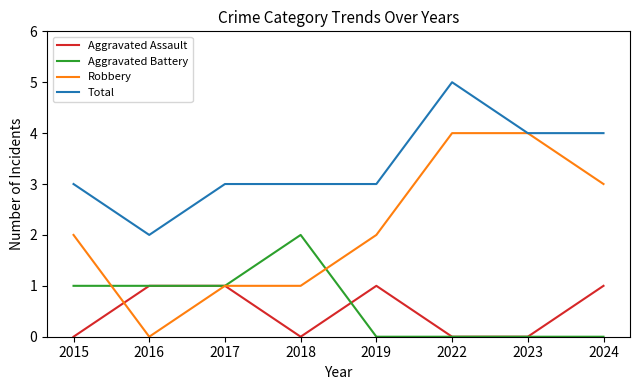

The value of Aggravated Battery at 2019 is 1. True or false?

False